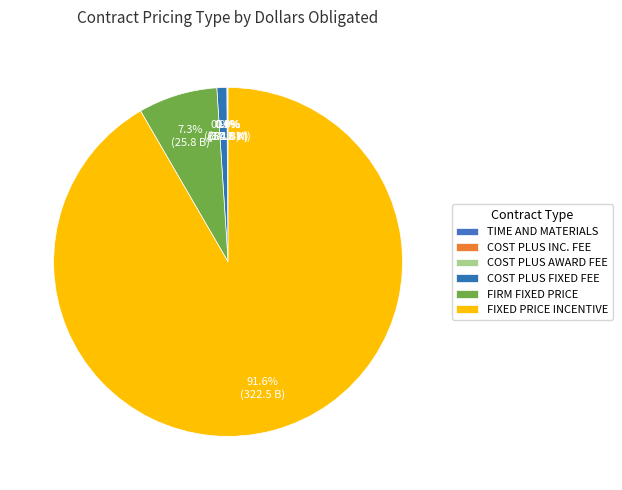

What portion of the pie excludes COST PLUS FIXED FEE?

99.1%